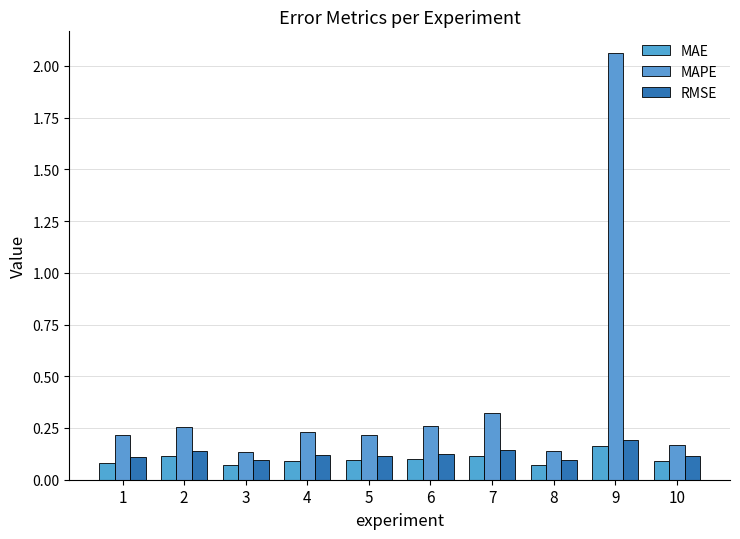

At how many categories does at least one series exceed 0?

10